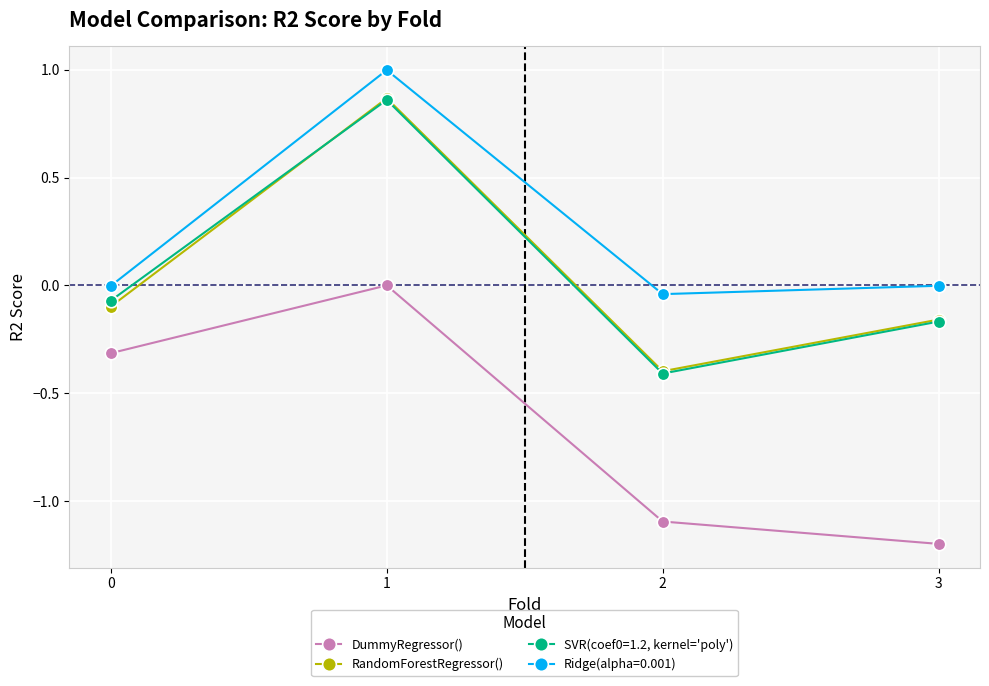

Which series has the largest total across all categories?

Ridge(alpha=0.001)